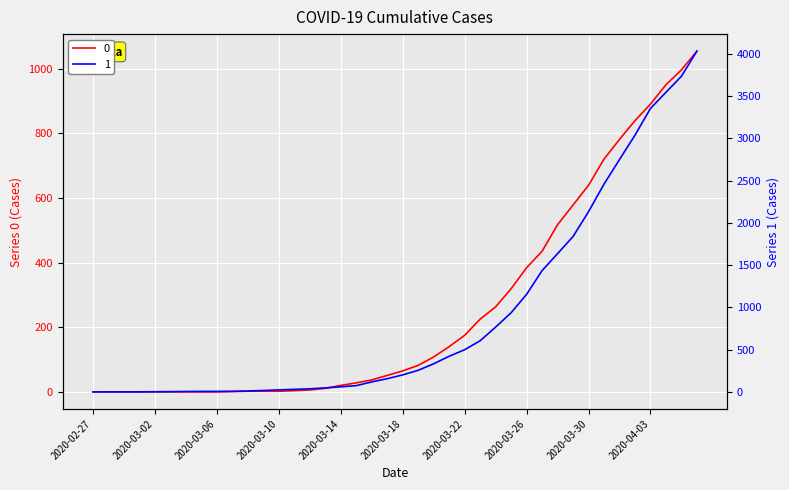

At which category is the sum across all series the highest?

2020-04-06